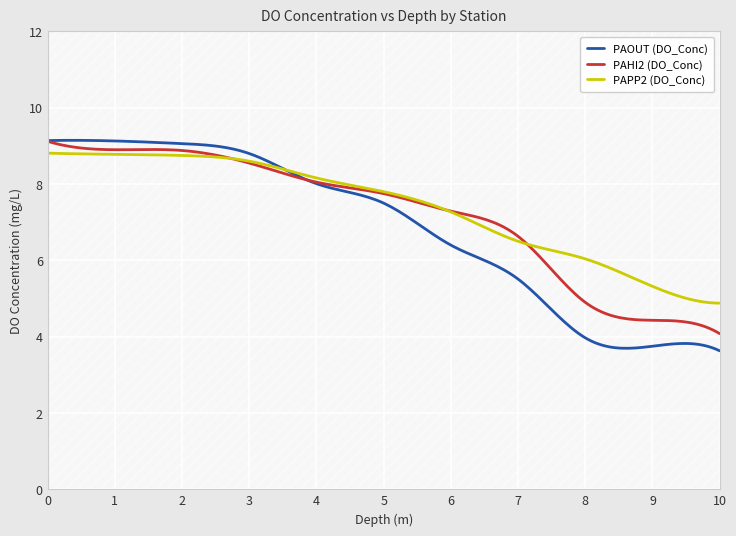

What are all the series names shown in the legend?

PAOUT (DO_Conc), PAHI2 (DO_Conc), PAPP2 (DO_Conc)